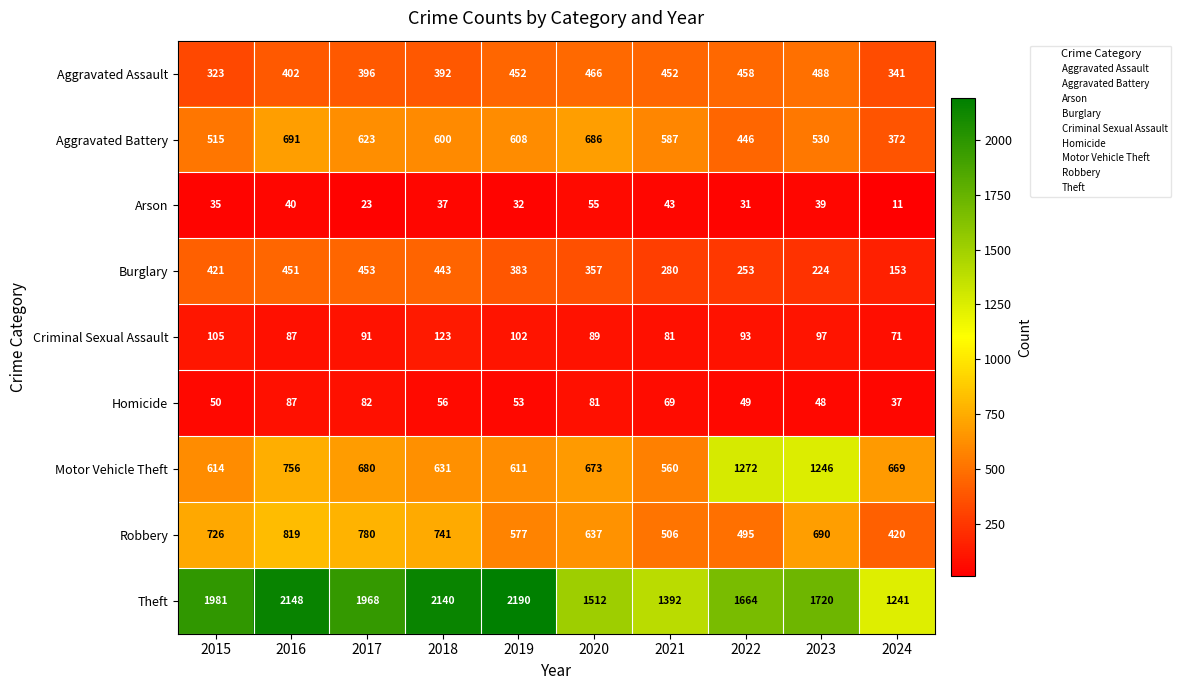

At how many categories does at least one series exceed 1596?

7